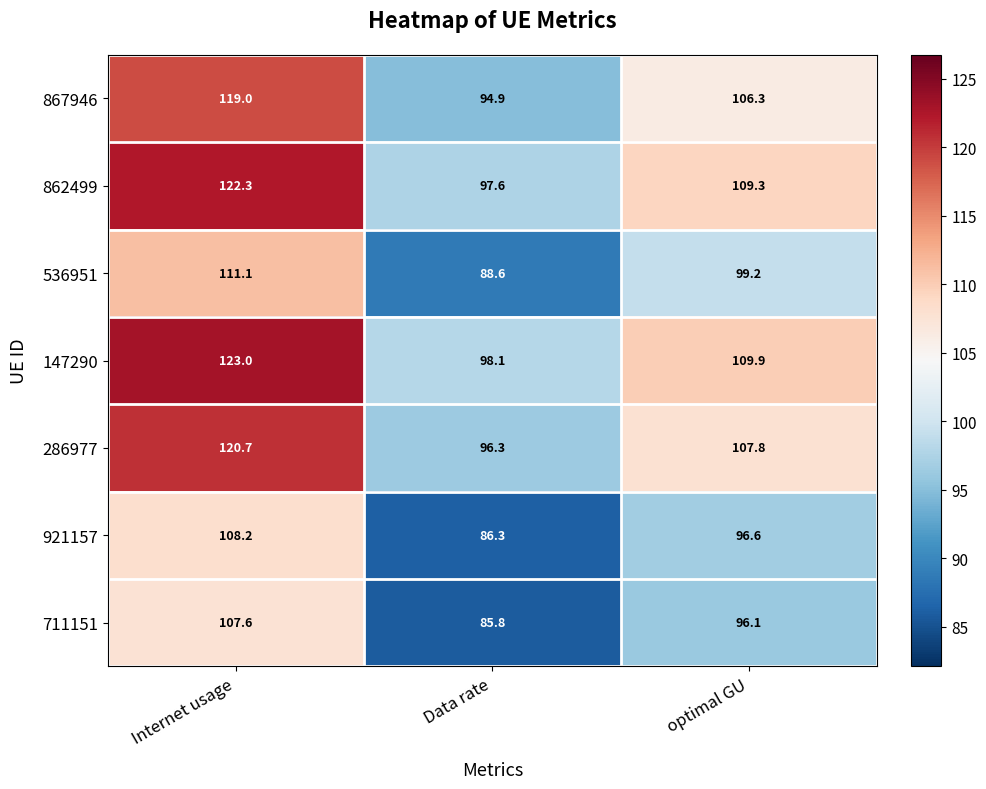

The 867946 series shows 94.9 at Data rate. True or false?

True